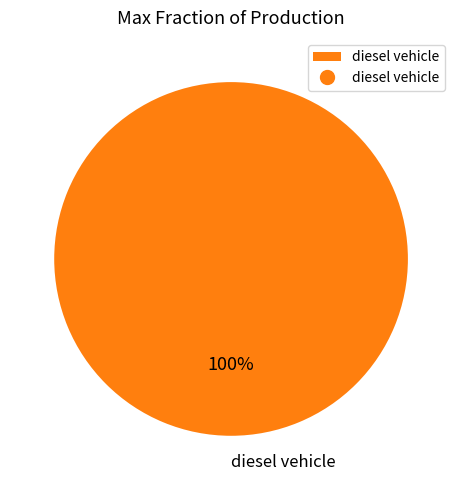

Which category accounts for the majority?

diesel vehicle